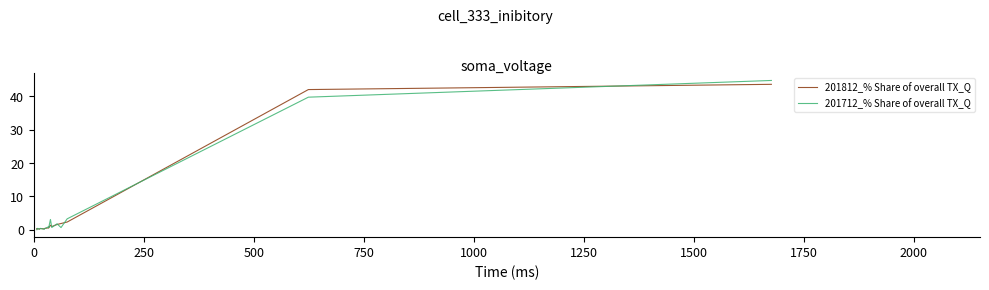

True or false: 201712_% Share of overall TX_Q has a value of 0.3 at 11.

False